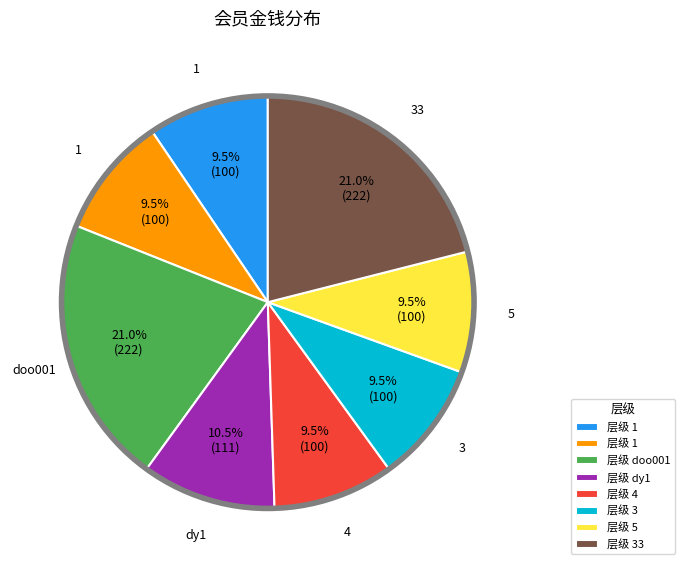

Is there any slice that represents more than half of the pie?

No